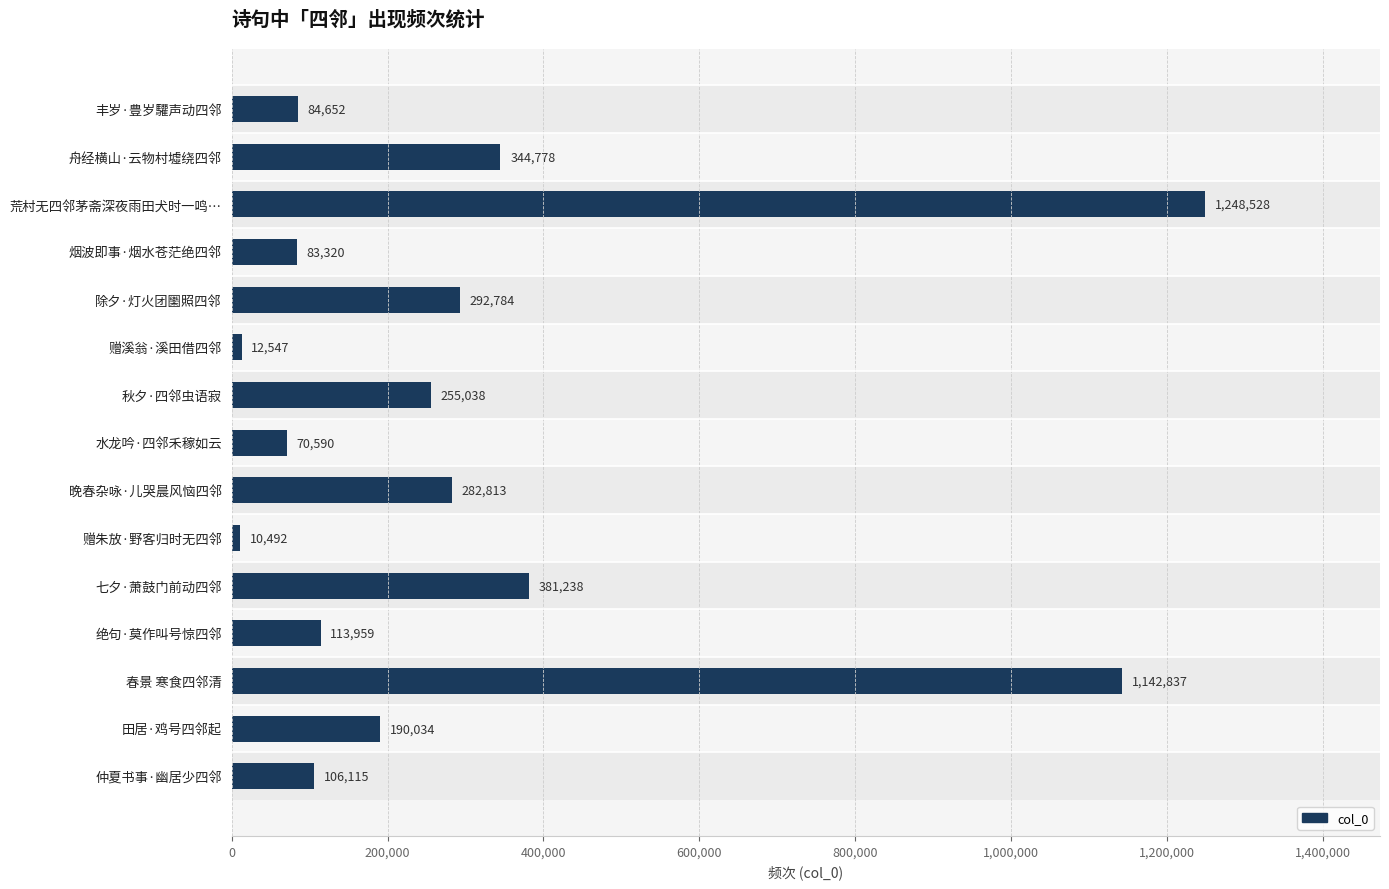

Does the chart contain any negative values?

No